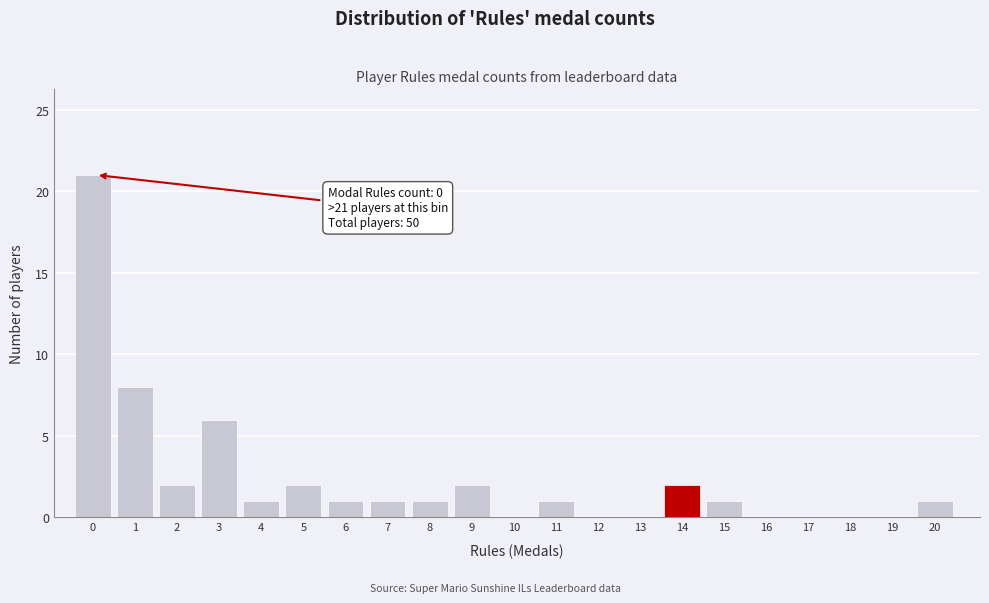

Reading left to right, extract all data points from this chart.

0=21	1=8	2=2	3=6	4=1	5=2	6=1	7=1	8=1	9=2	10=0	11=1	12=0	13=0	14=2	15=1	16=0	17=0	18=0	19=0	20=1